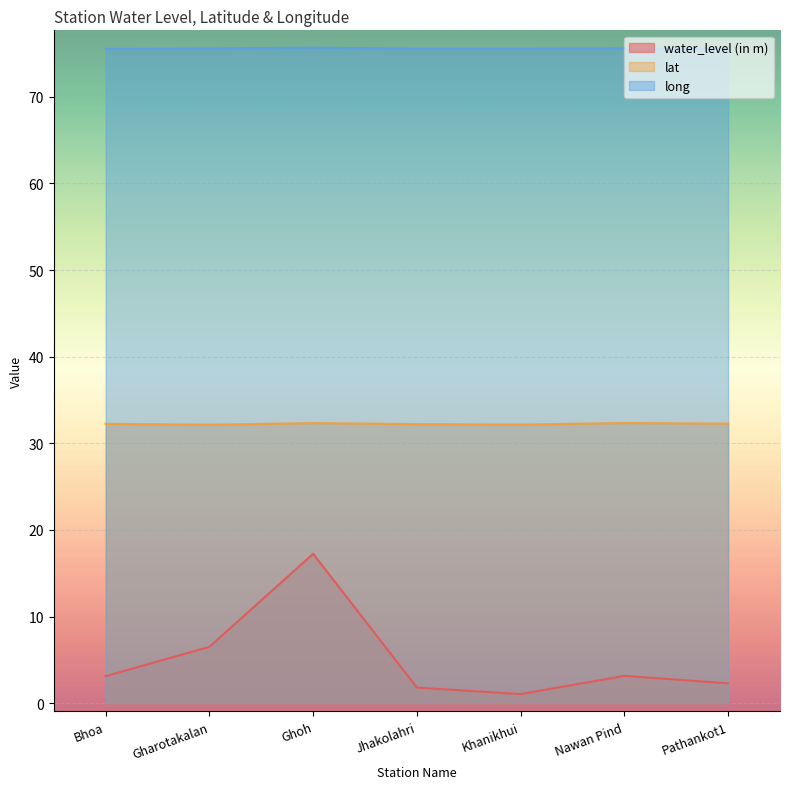

At which category does long reach its first local valley?

Jhakolahri